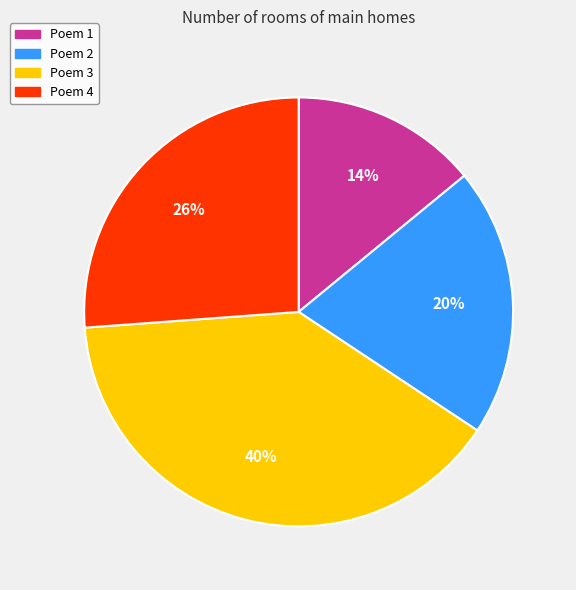

Is there a majority slice in this chart?

No